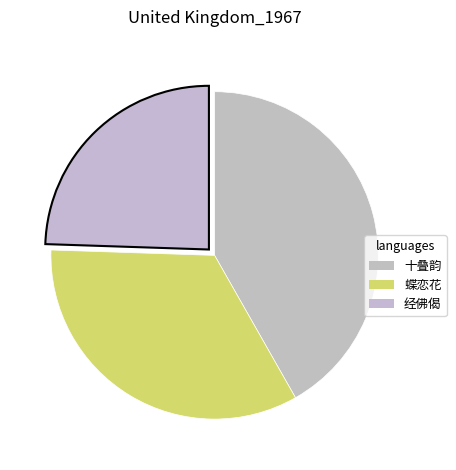

Count the number of slices in the pie.

3